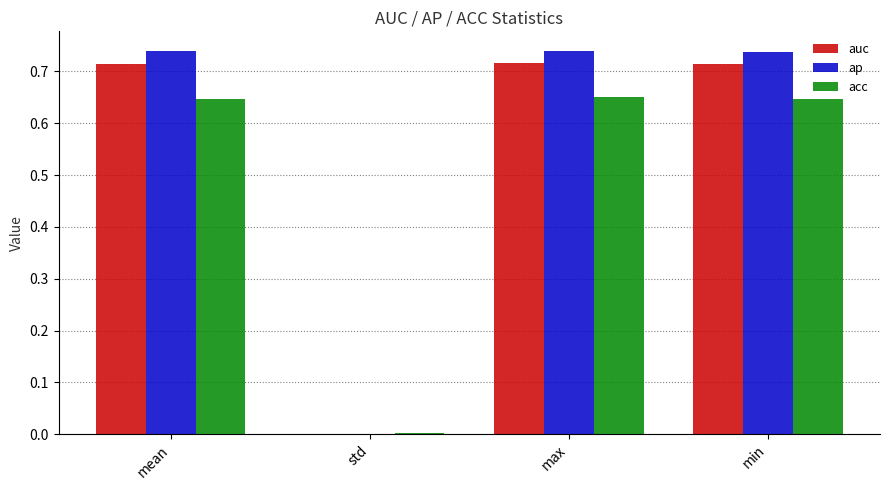

What is the total value across all series at min?

2.1